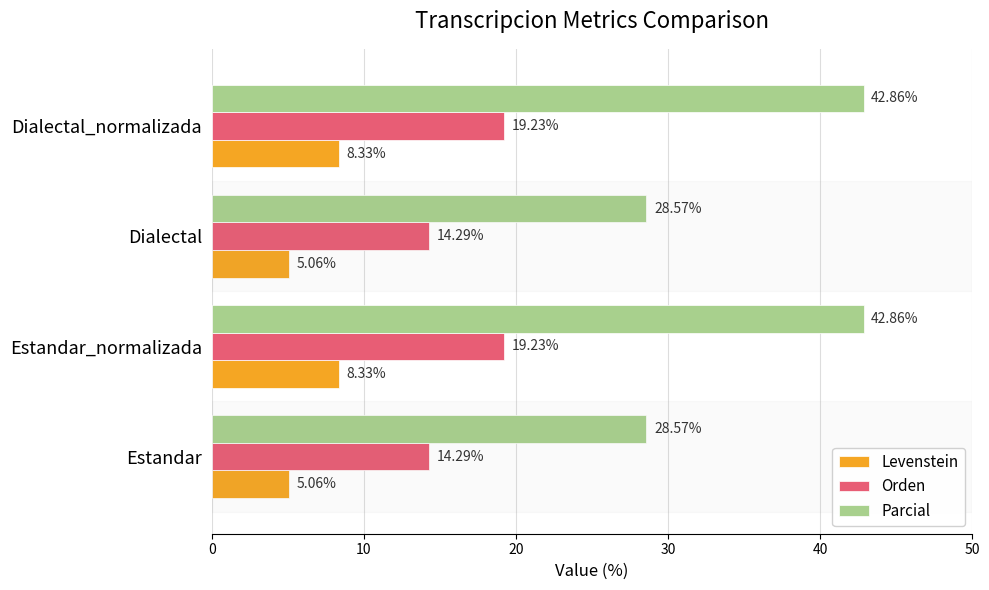

At how many categories does at least one series exceed 18?

4